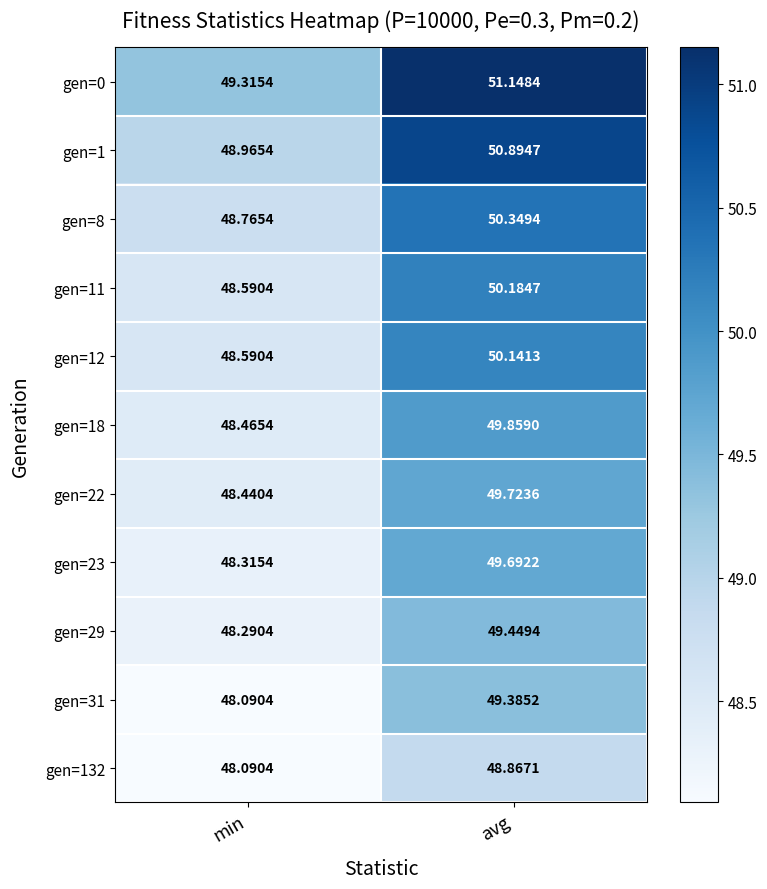

What is the total value across all series at avg?

549.7